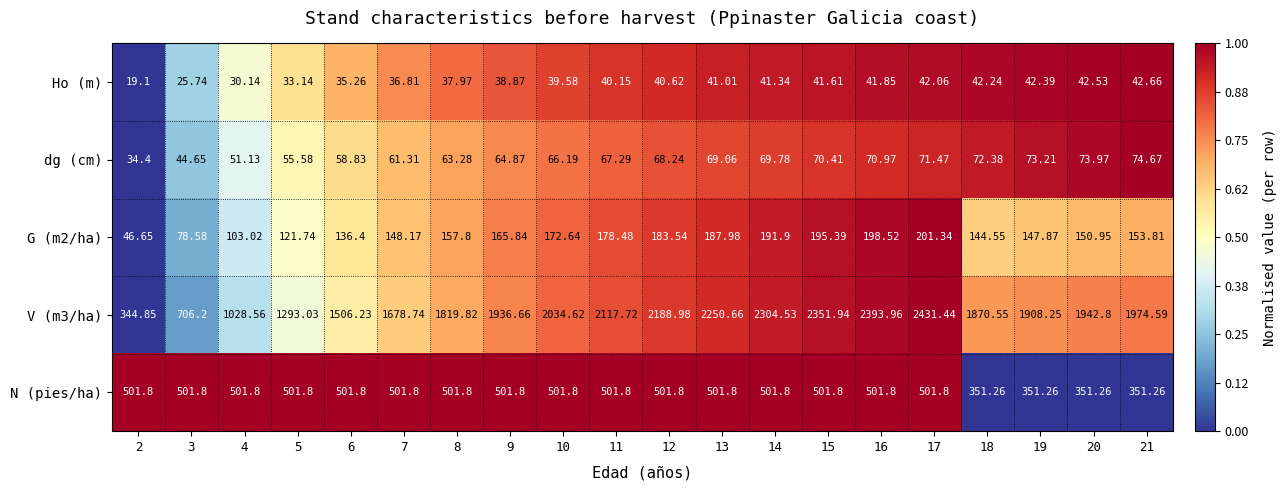

Is the value of N (pies/ha) at 14 greater than the value of Ho (m) at 7?

Yes